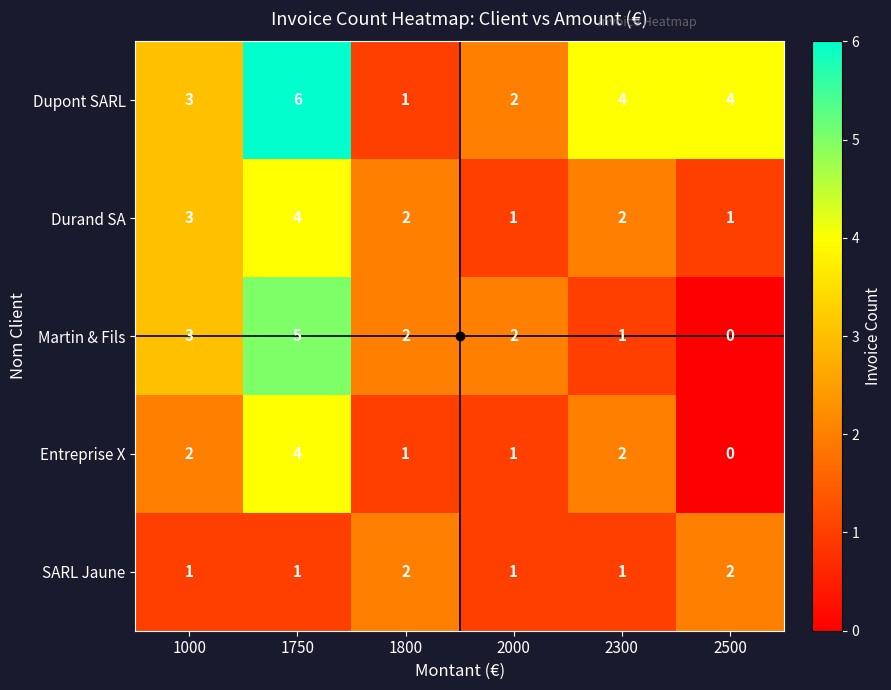

Between 1000 and 2000, which series saw the biggest shift?

Durand SA